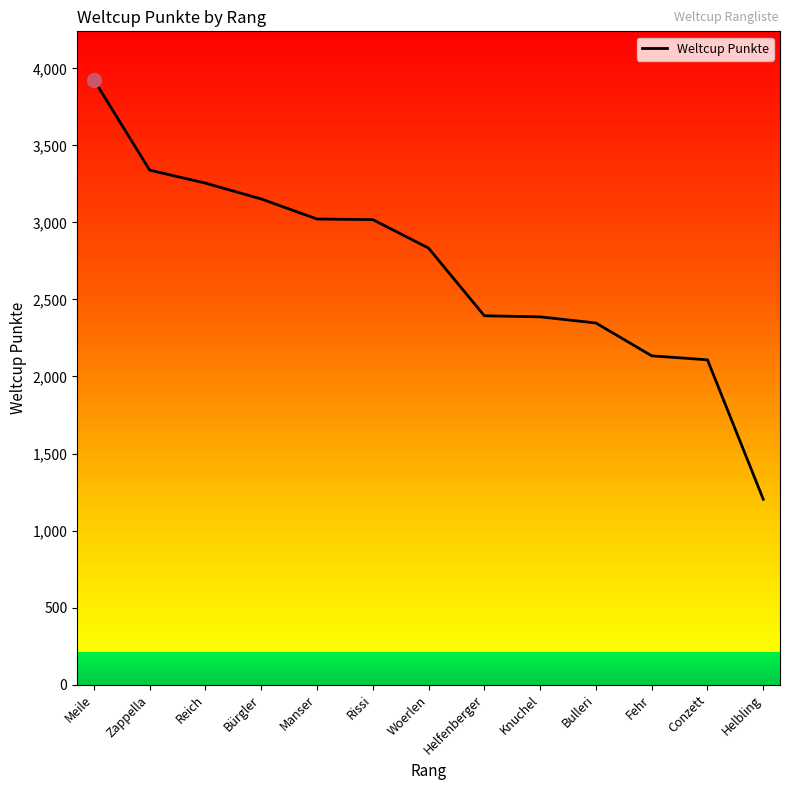

Approximately how many times larger is the value at Meile compared to Helbling?

3.3